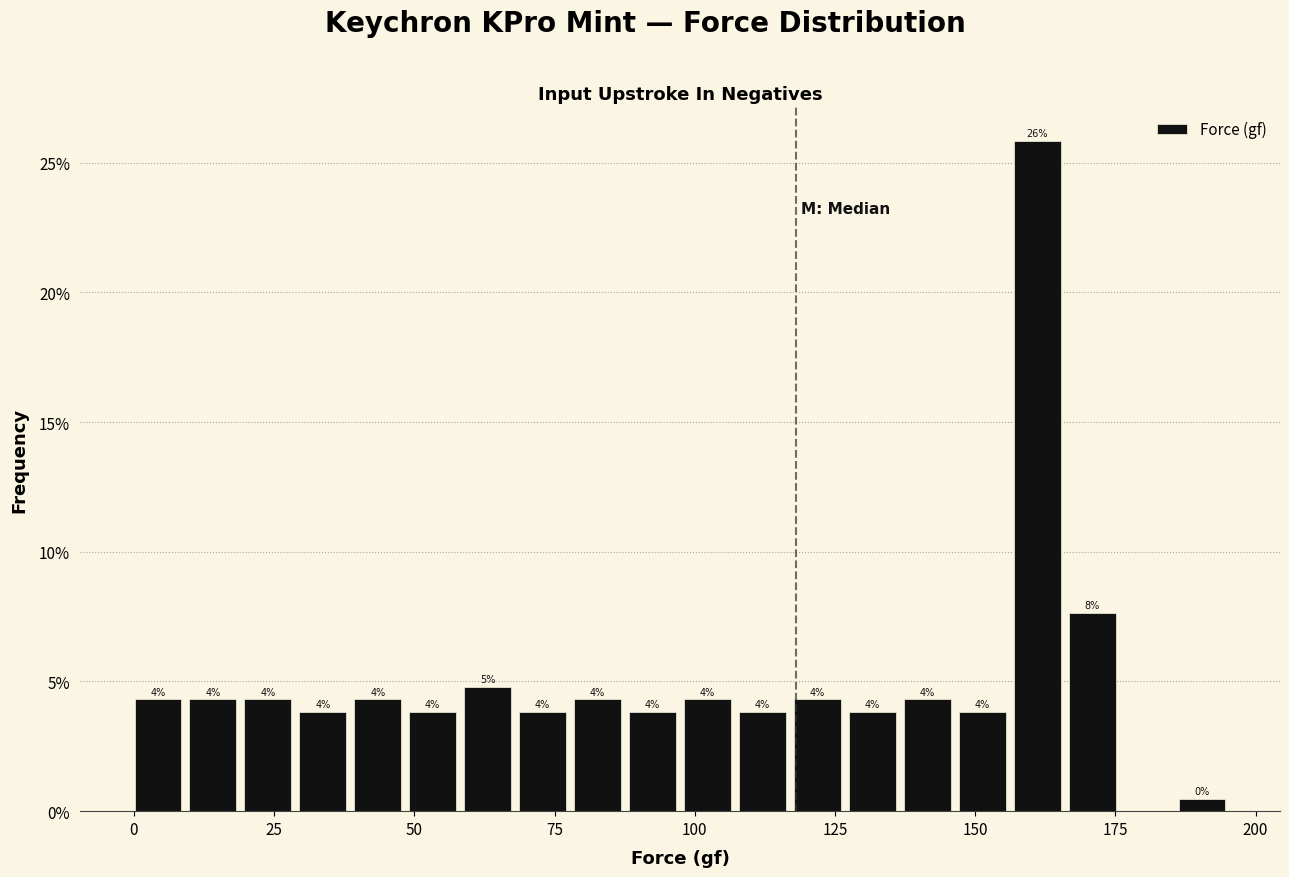

Read against the x-axis, roughly where is the centre of the tallest bar?

160